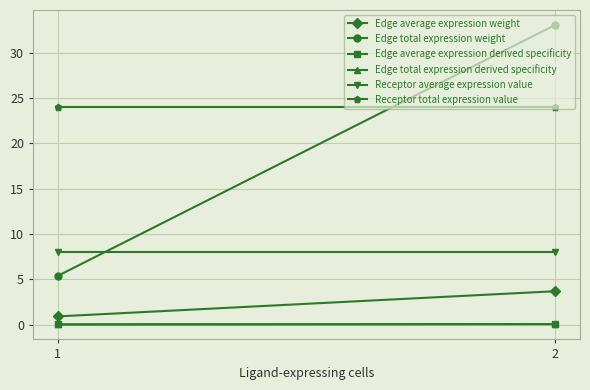

Which series changed the most between 1 and 2?

Edge total expression weight